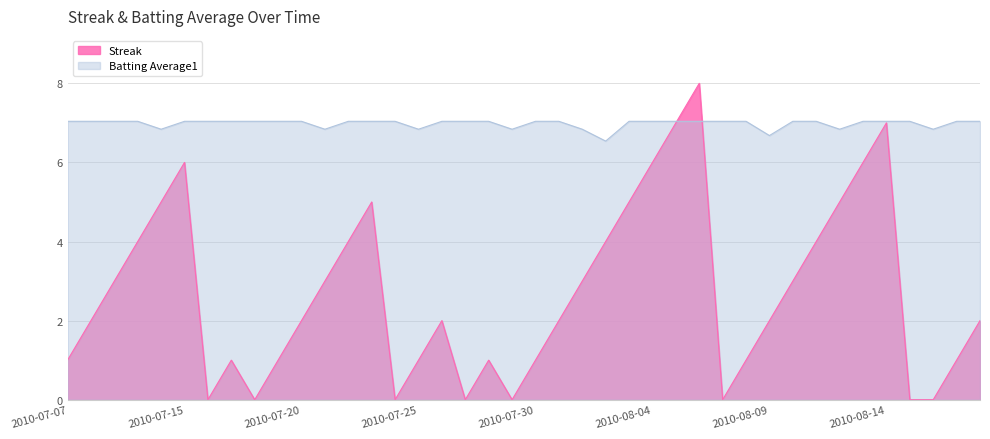

Does the chart display data point markers on the line(s)?

No